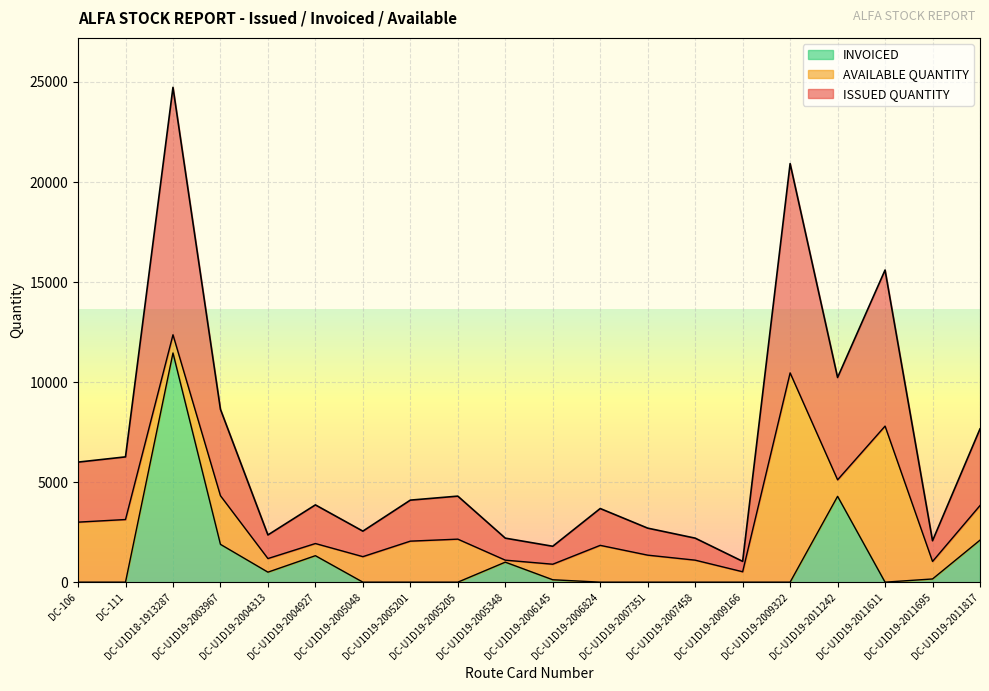

What is the difference between the second highest and minimum values in the INVOICED series?

4290